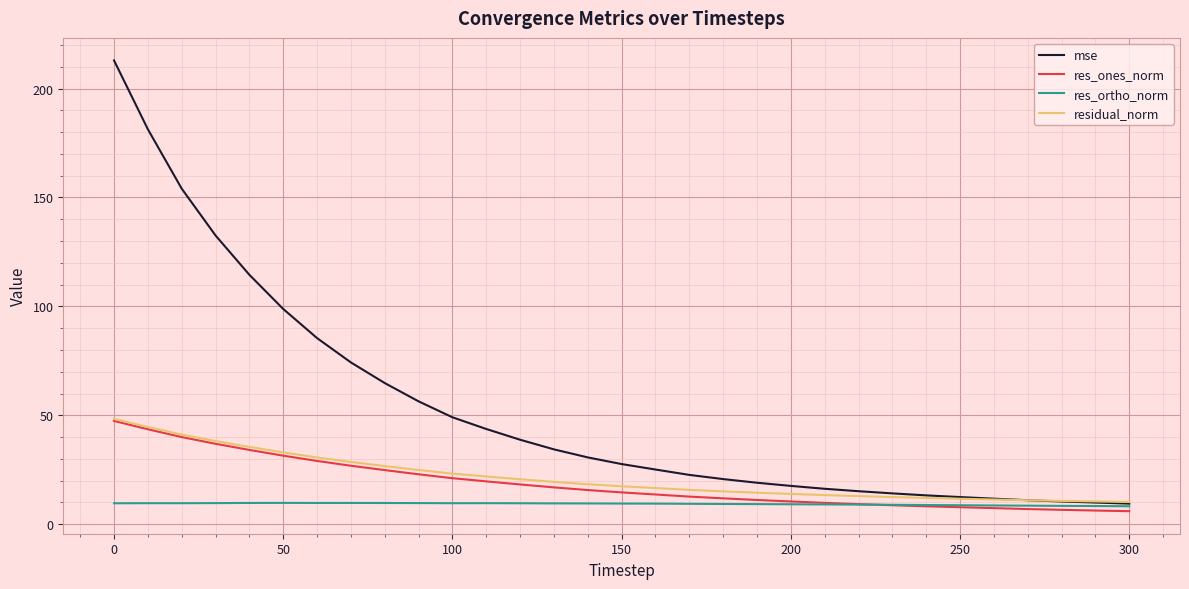

What is the greatest value displayed?

212.9